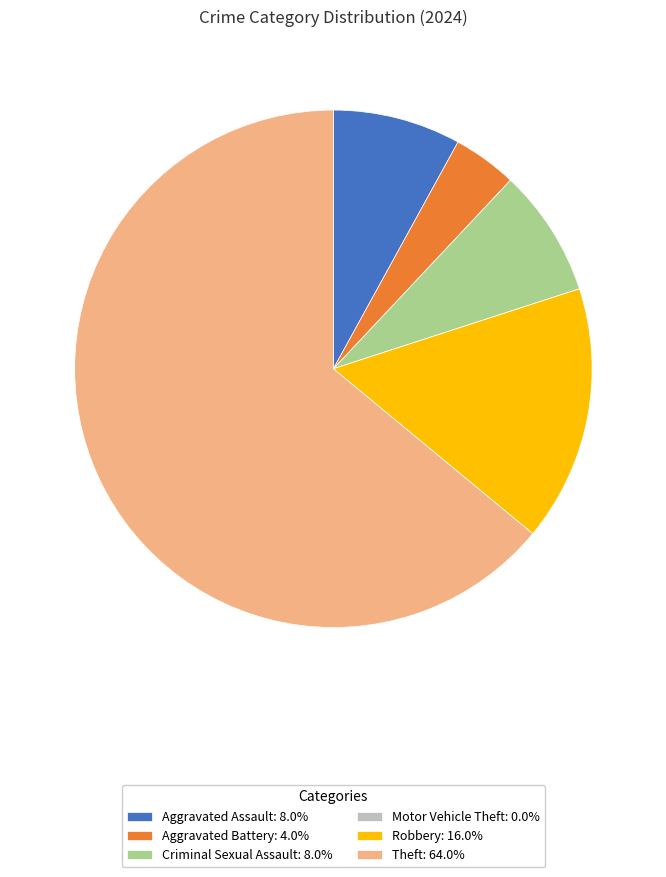

Do Robbery: 16.0% and Aggravated Assault: 8.0% together represent more than half of the pie?

No